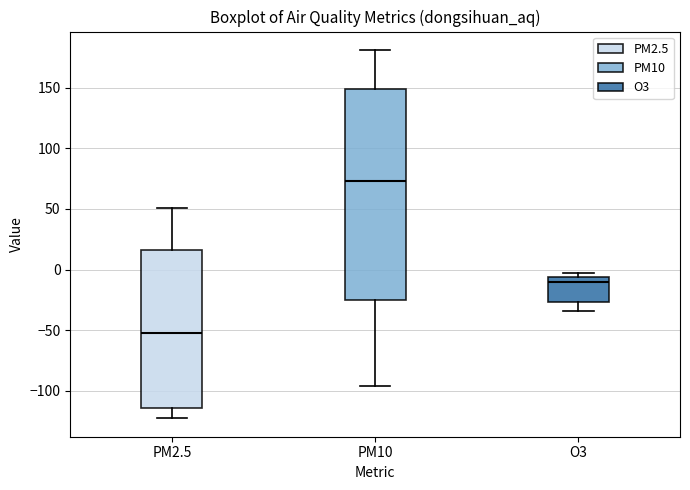

Where is the upper edge of the box for PM10 on the y-axis? The values are not printed on the chart, so give them approximately, as read against the axis.

150